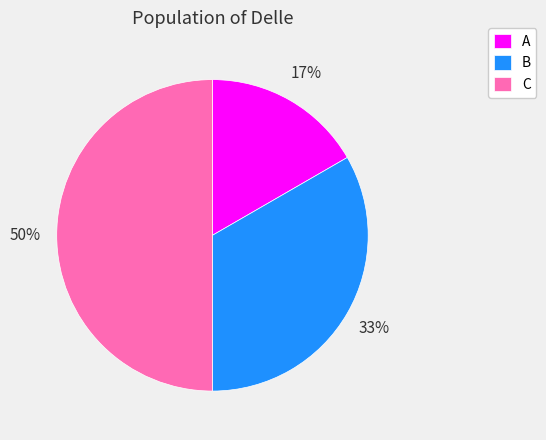

Is B the majority of the pie?

No